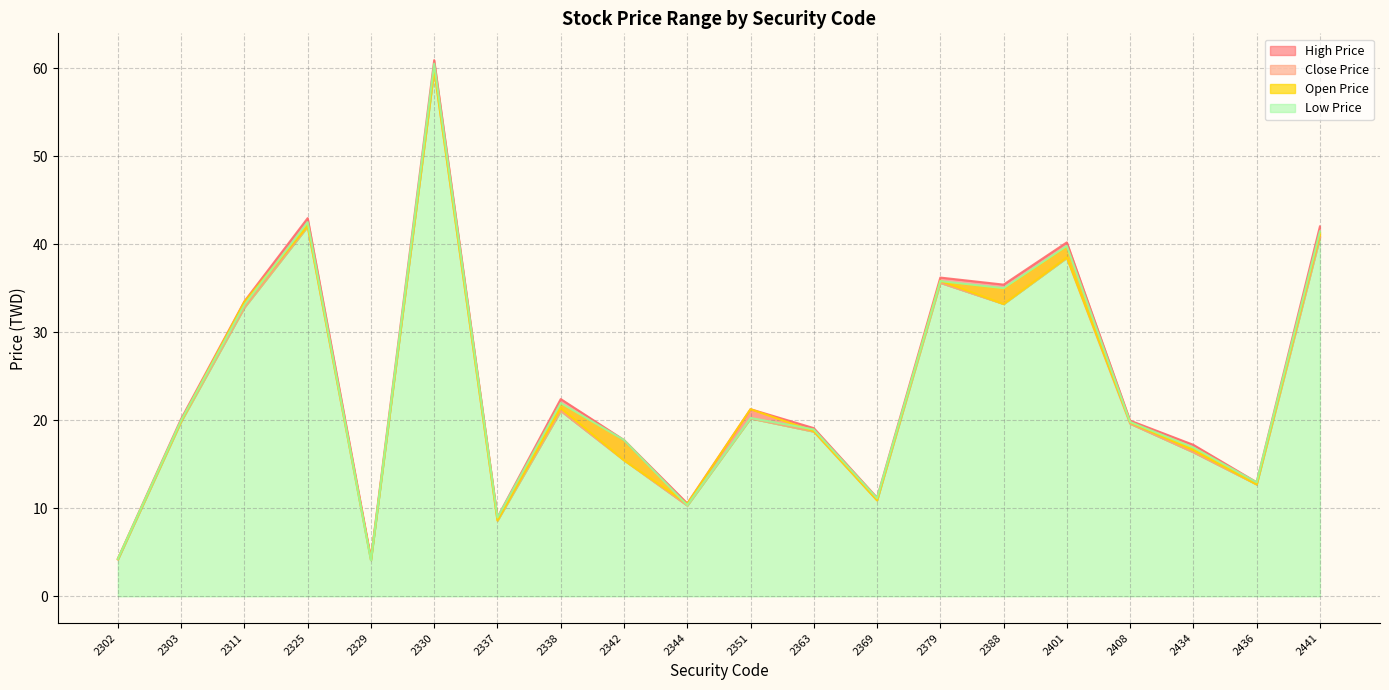

Which category has the highest value in the Close Price series?

2330